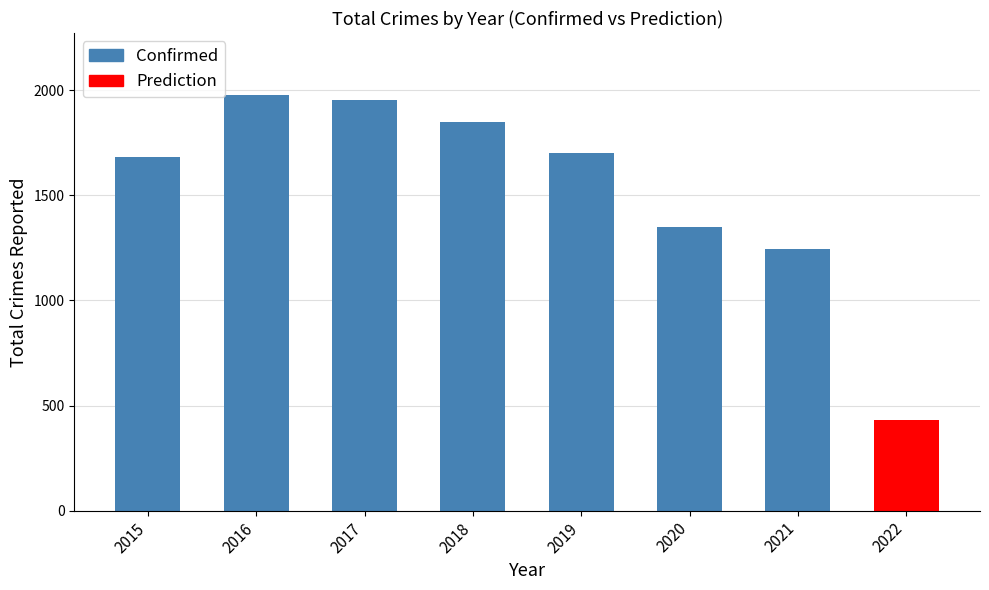

Is it true that the value at 2015 is 1683?

True